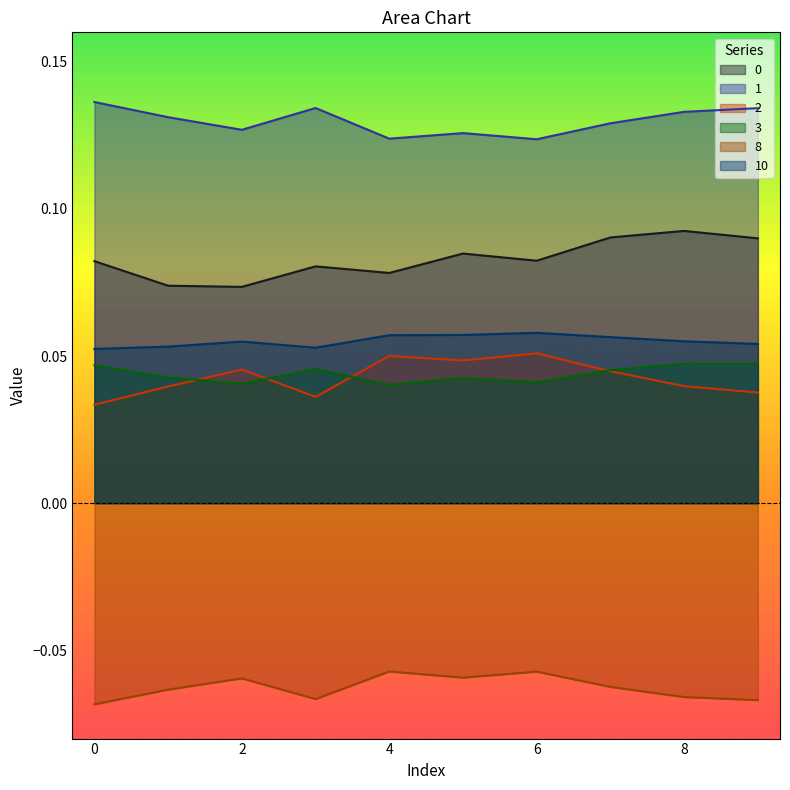

Is the value of 2 at 7 greater than the value of 10 at 0?

No